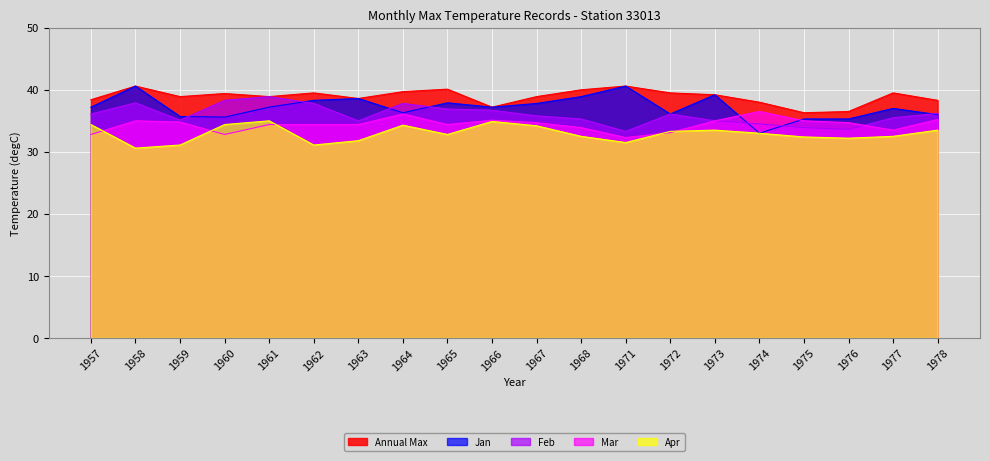

What is the spread (max minus min) of values at 1977?

7.0